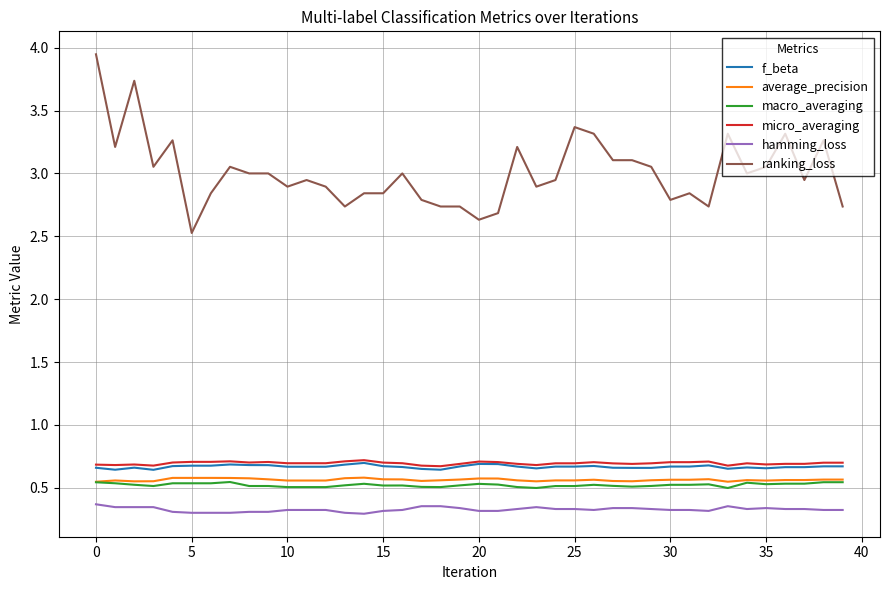

Which series has the widest spread of values?

ranking_loss